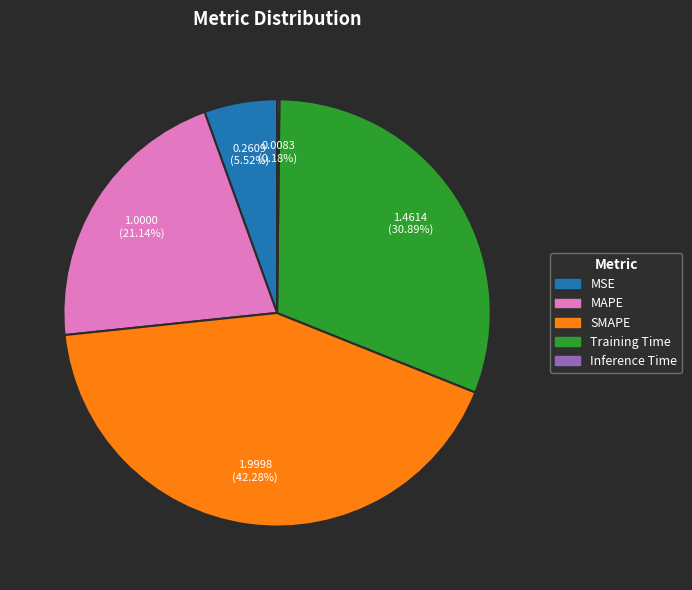

Does MSE represent more than half of the total?

No